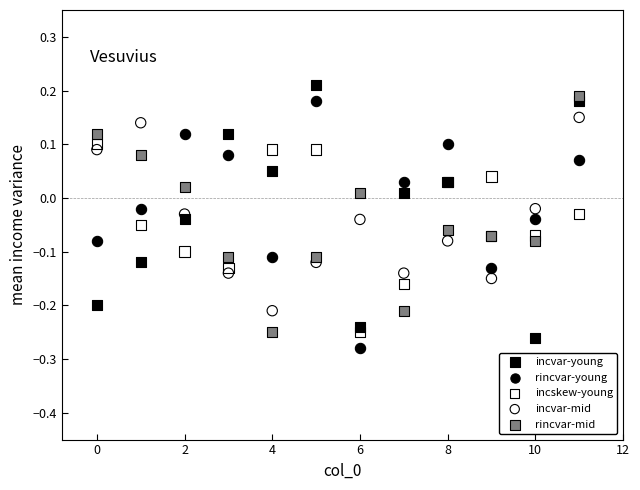

Which series reaches the maximum Y coordinate?

incvar-young